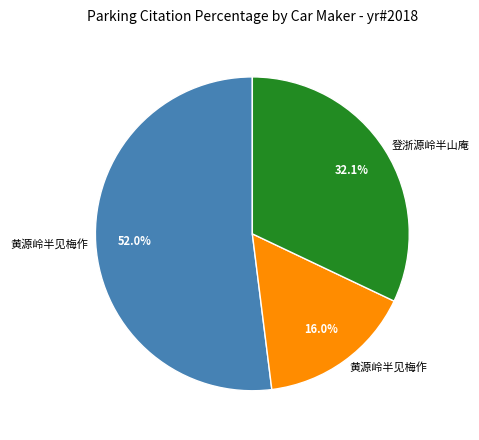

To the nearest percent, what is the average slice percentage?

33%